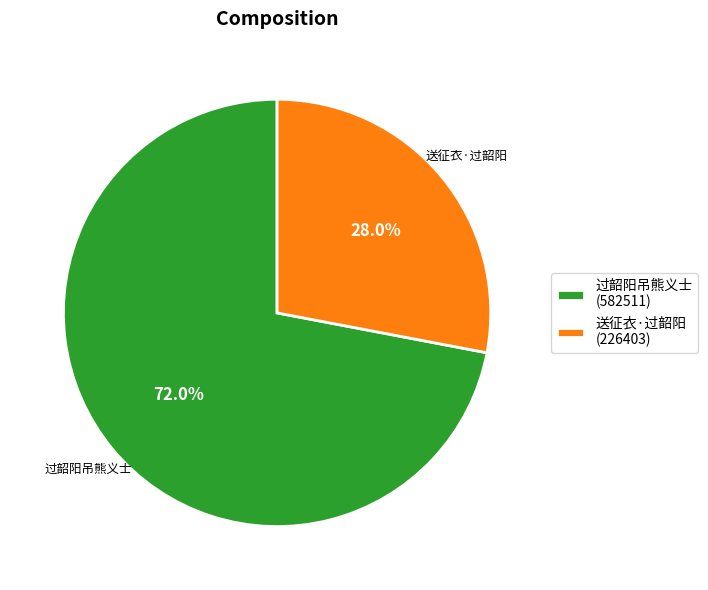

What is the ratio of the value at 过韶阳吊熊义士 (582511) to the value at 送征衣·过韶阳 (226403)?

2.6